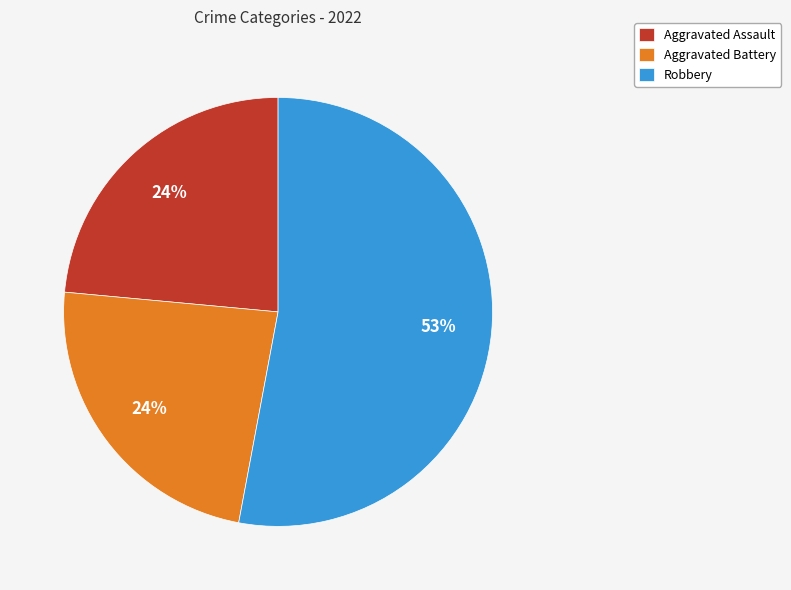

The Aggravated Battery slice represents 31% of the pie. True or false?

False